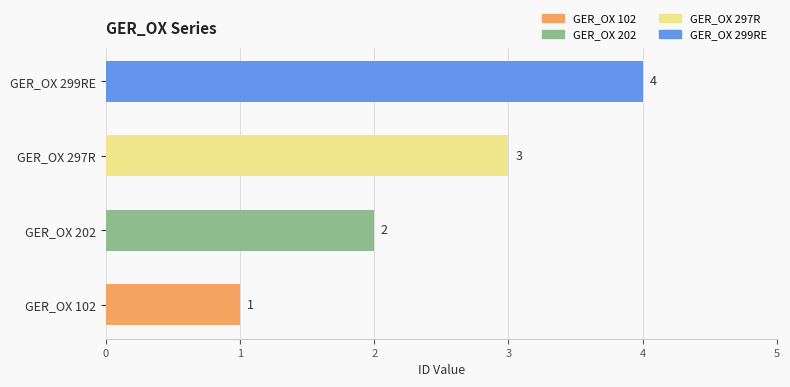

What is the difference between the maximum and minimum values?

3